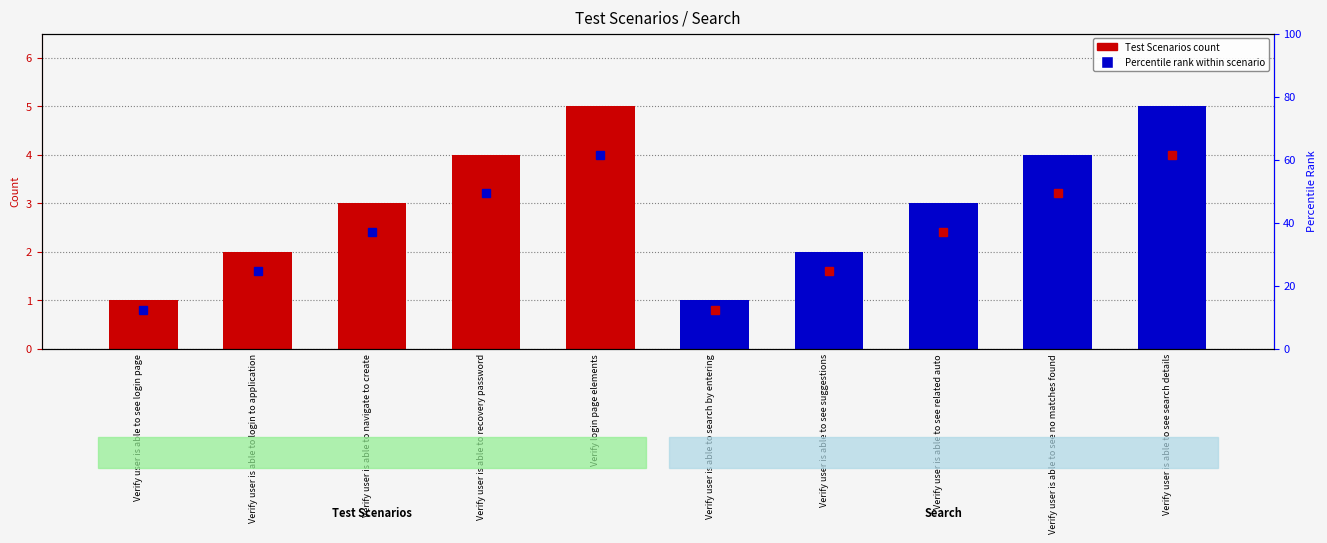

Rank the series by their maximum value, from lowest to highest.

Test Scenarios, Search